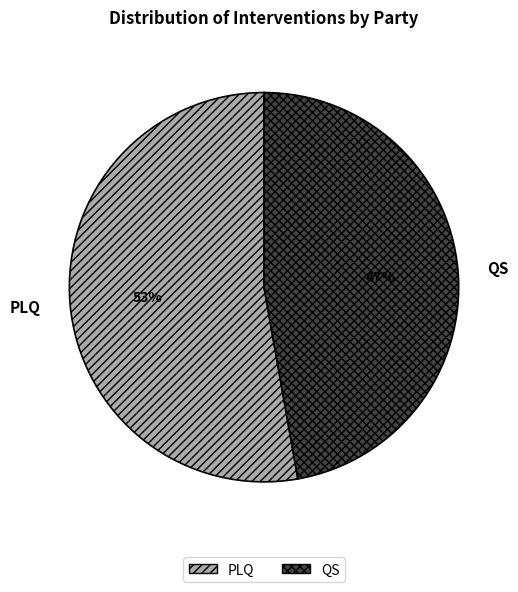

Which has a higher value, PLQ or QS?

PLQ